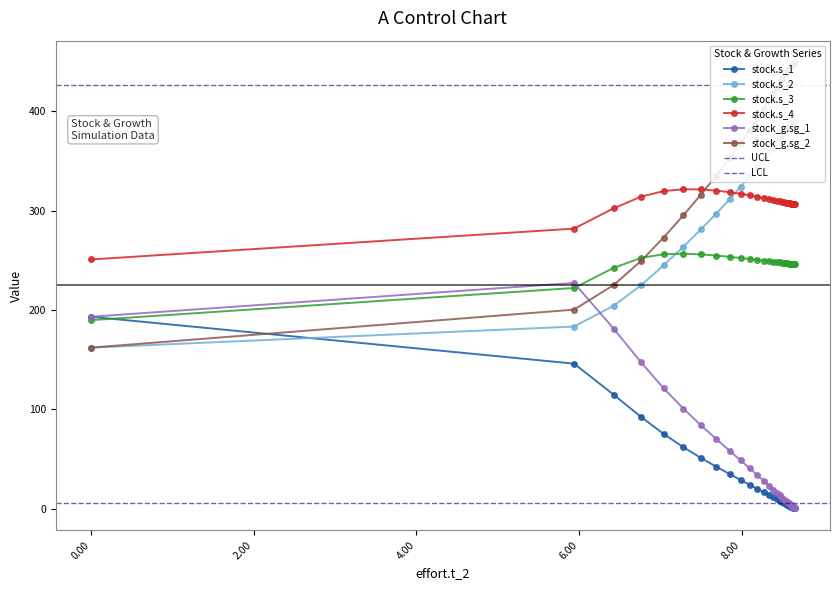

What is the value of the stock_g.sg_1 point at the 17th from the left?

13.2